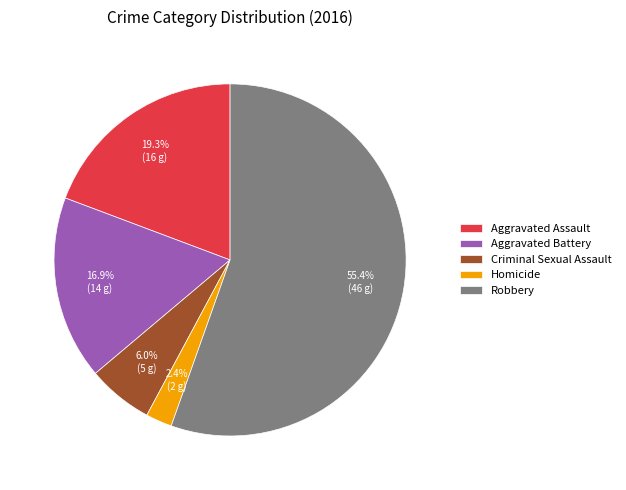

Is Homicide the majority of the pie?

No